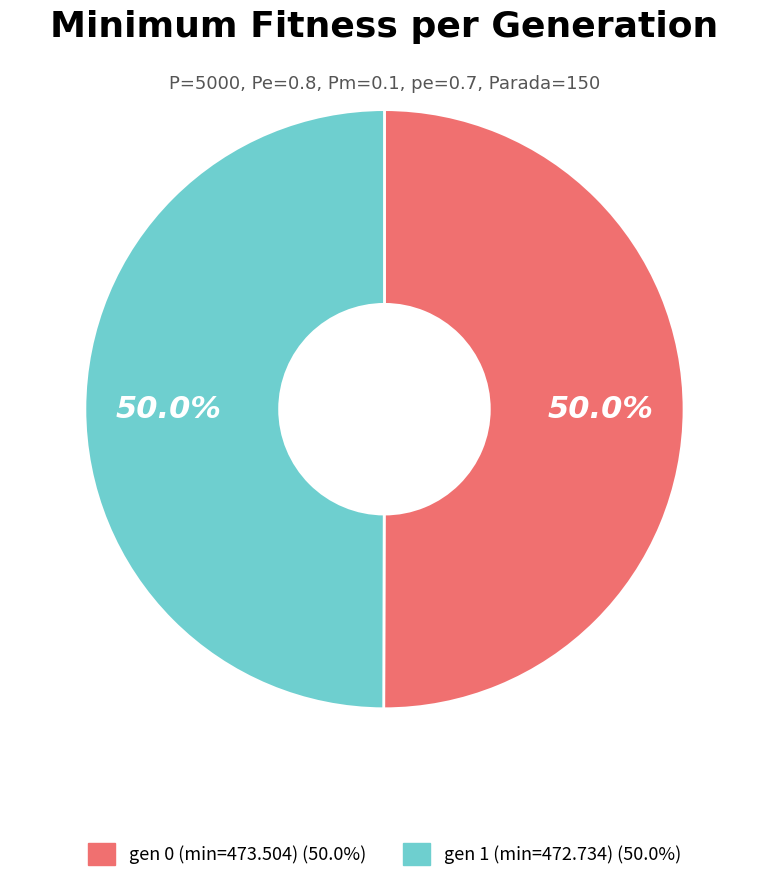

What is the ratio of the value at gen 1 (min=472.734) to the value at gen 0 (min=473.504)?

1.0